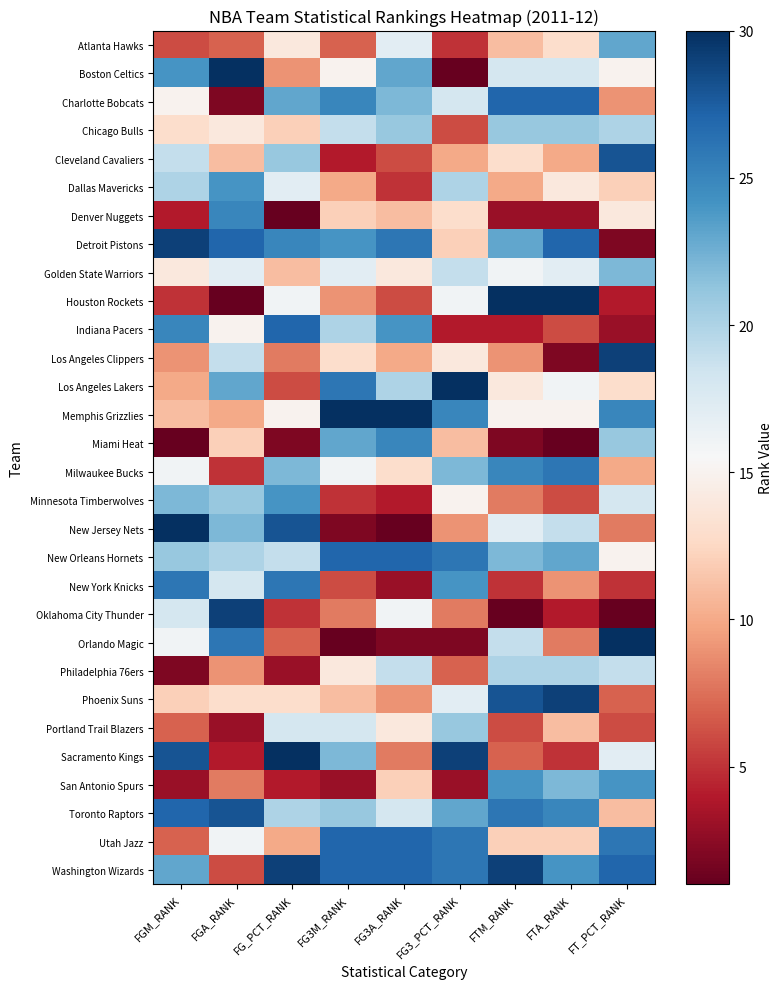

The San Antonio Spurs series shows 3 at FGM_RANK. True or false?

True